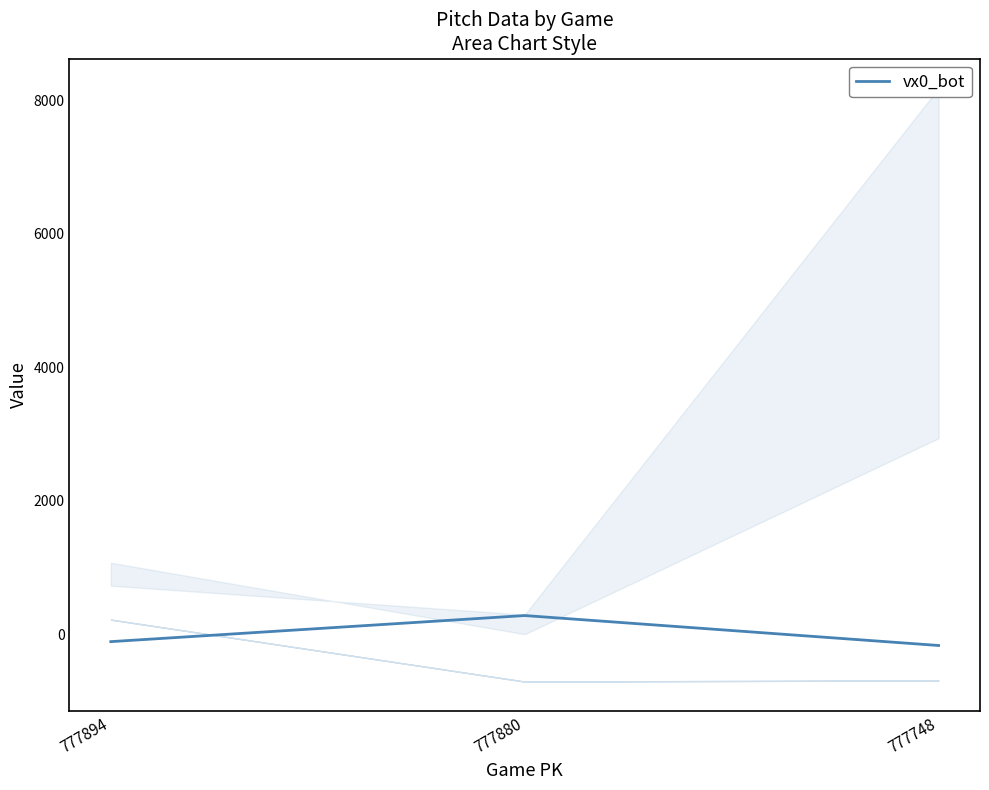

Rank the categories by value from lowest to highest.

777748, 777894, 777880